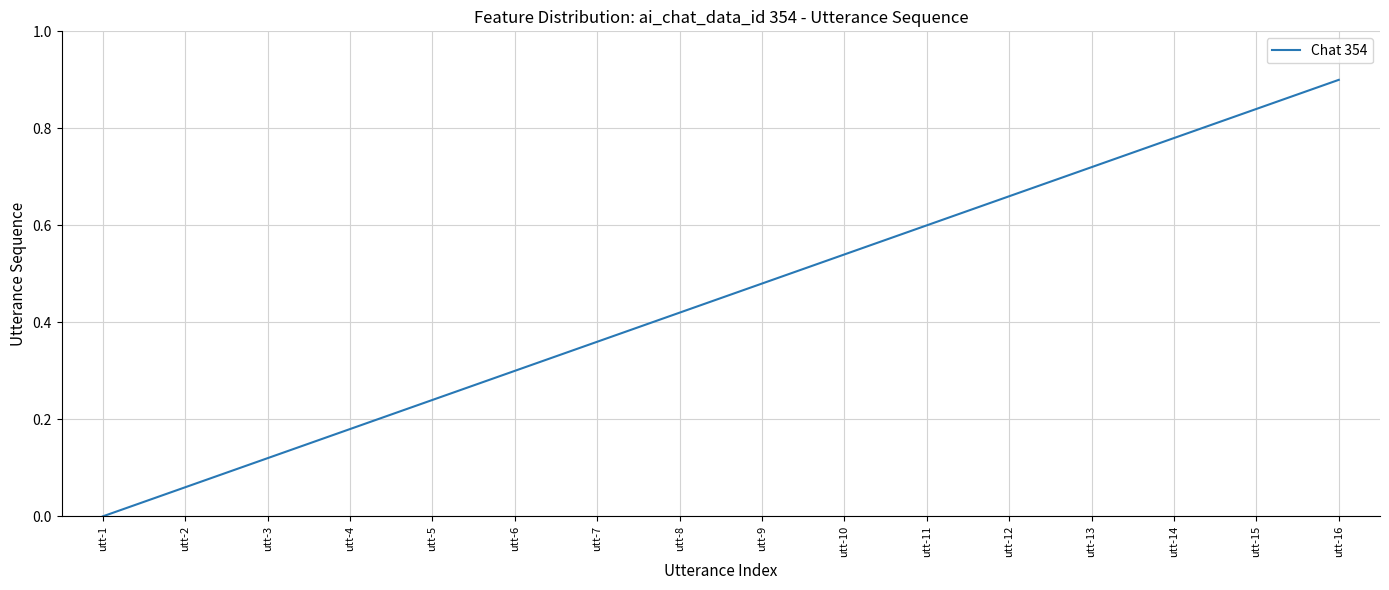

At which category does the chart reach its peak across all series?

utt-16